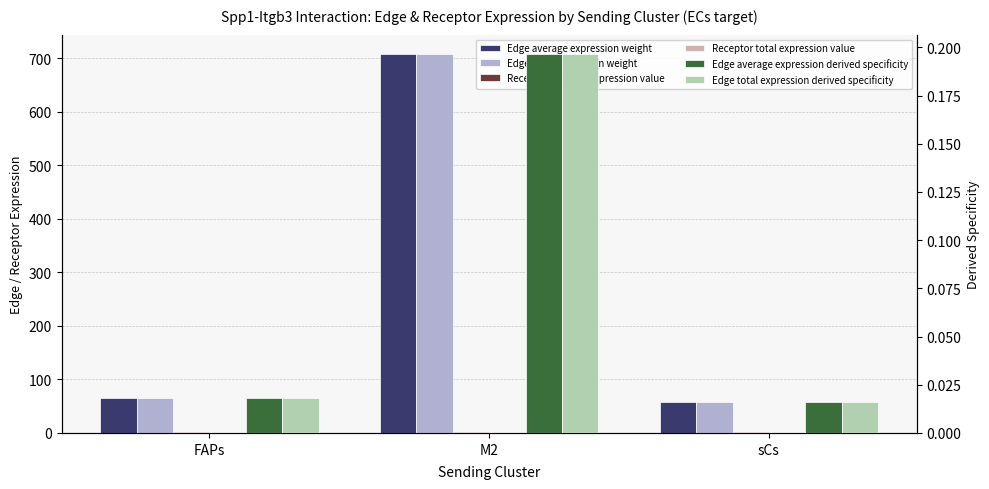

At how many categories does at least one series exceed 466?

1